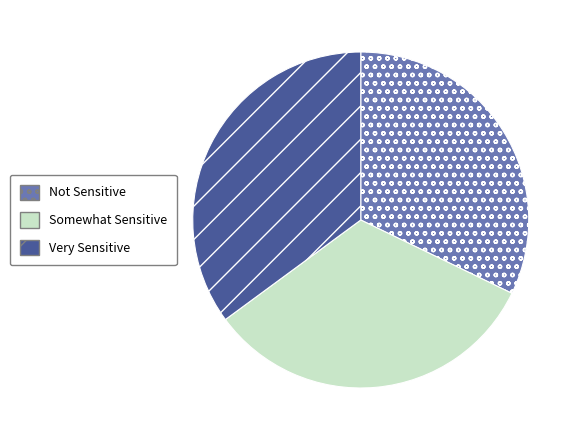

Approximately how many times larger is the value at Not Sensitive compared to Somewhat Sensitive?

1.0